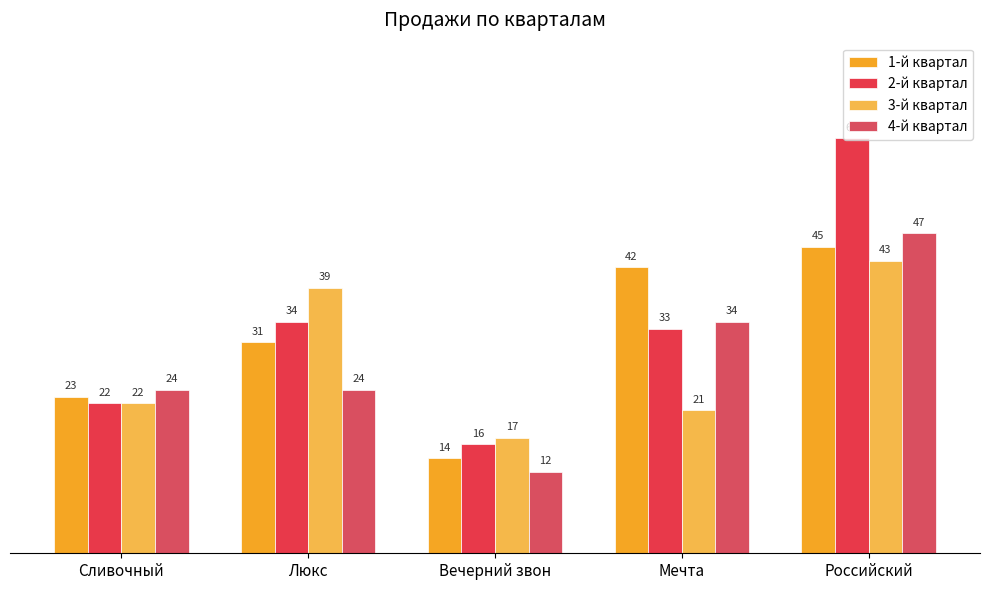

How many groups of bars are there?

5